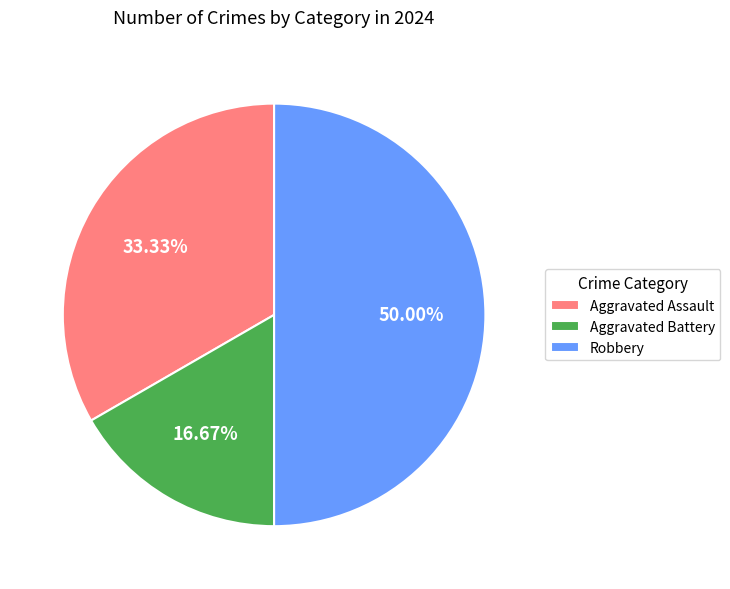

How many slices are in this pie chart?

3